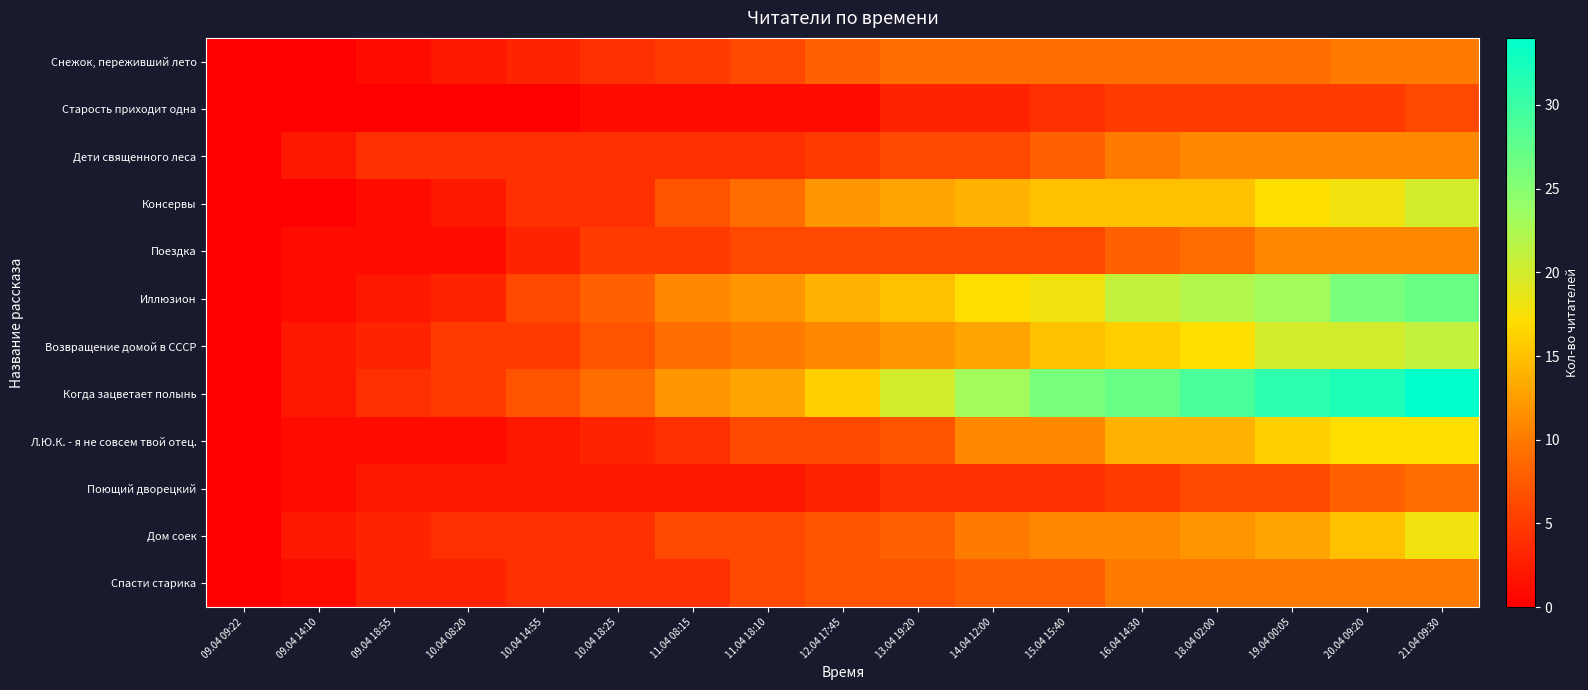

Which series changed the most between 09.04 09:22 and 12.04 17:45?

Когда зацветает полынь